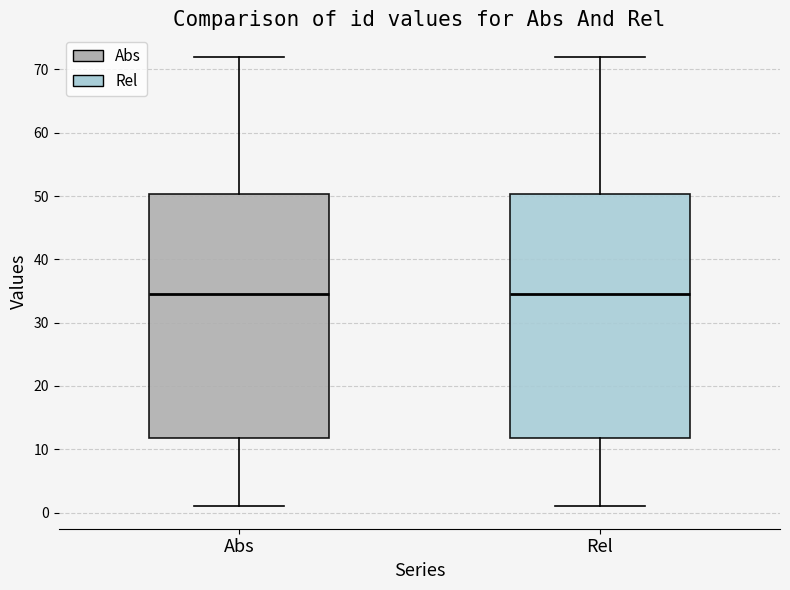

Reading left to right, transcribe this box plot: for each box, give where its median line is, the range the box spans, and where its two whiskers end, as read against the y-axis. The values are not printed on the chart, so give them approximately, as read against the axis.

Abs: median 35, box 12 to 50, whiskers 1 to 72
Rel: median 35, box 12 to 50, whiskers 1 to 72